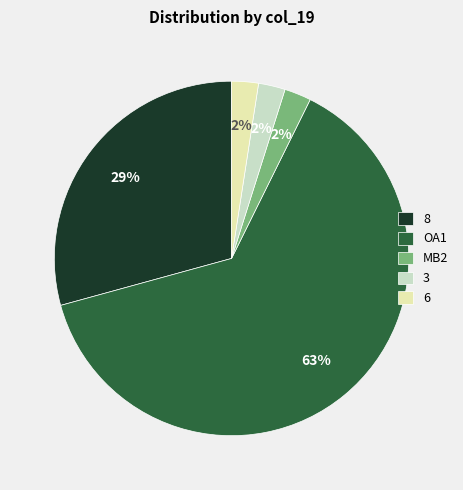

To the nearest percent, what is the average slice percentage?

20%